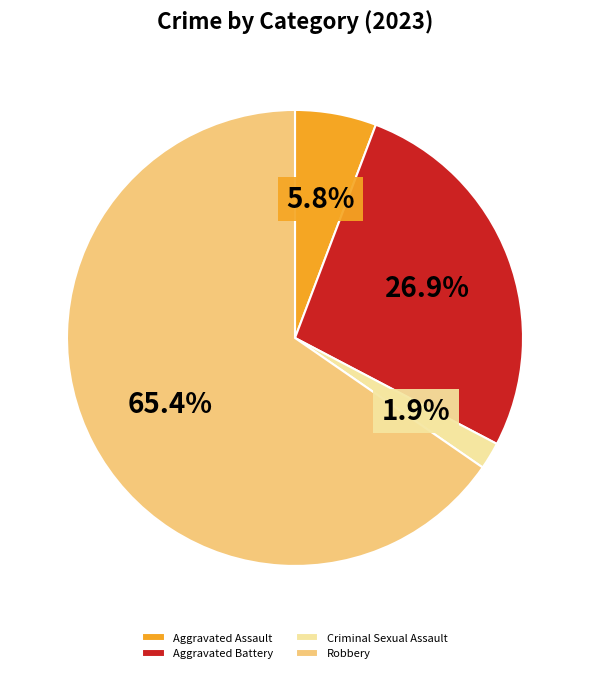

How many slices are in this pie chart?

4